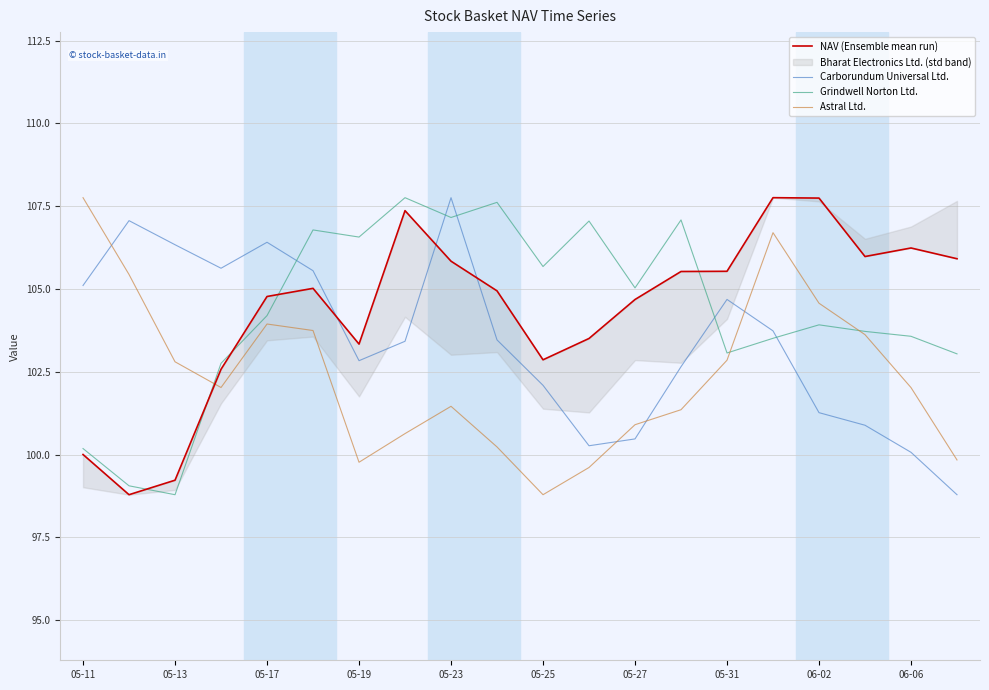

What is the difference between the second highest and minimum values in the NAV (Ensemble mean run) series?

9.0